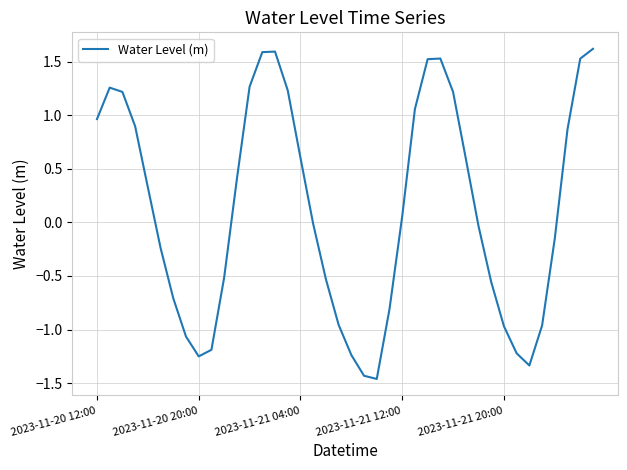

What is the maximum value shown in the chart?

1.6